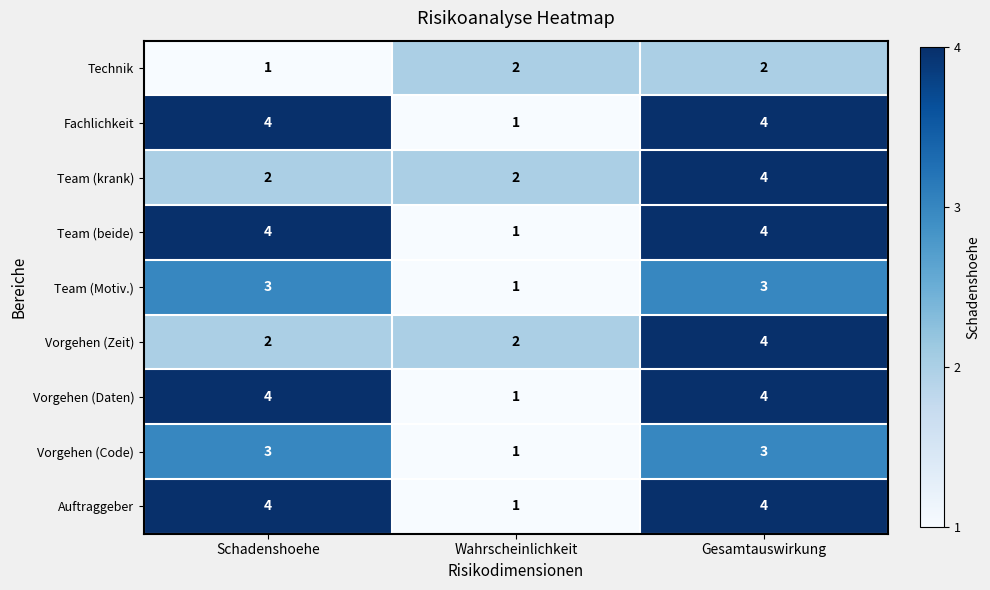

What is the total value across all series at Wahrscheinlichkeit?

12